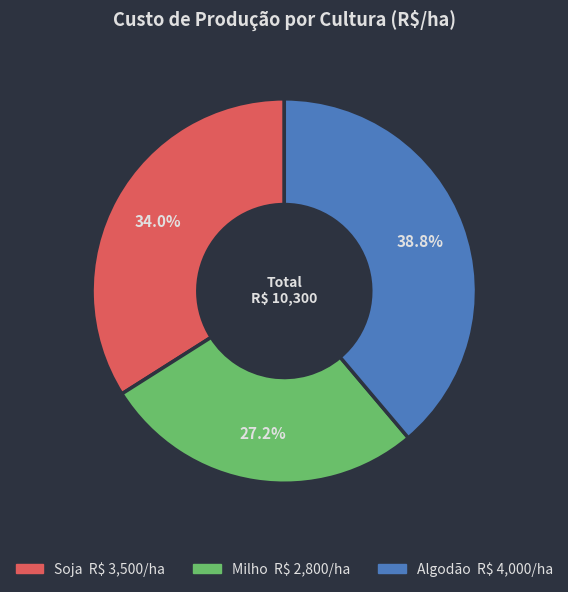

Which category has the biggest portion of the pie?

Algodão